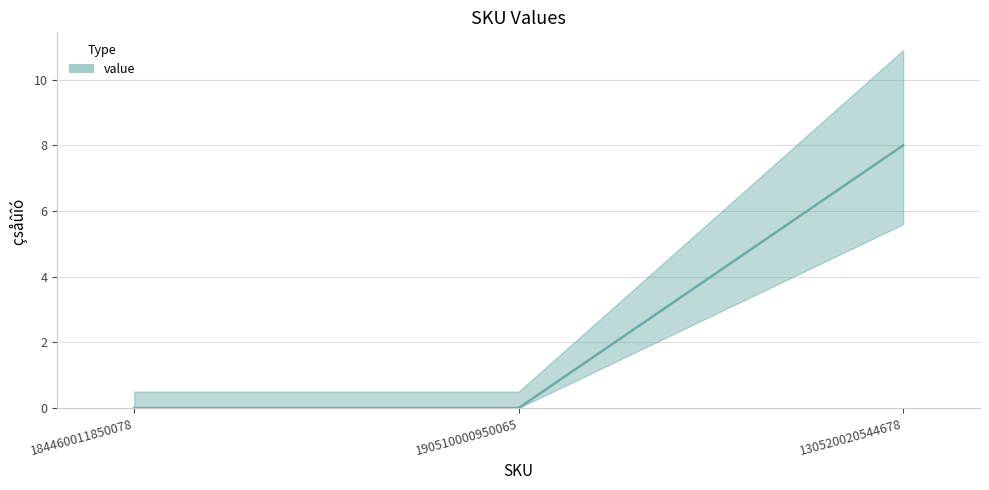

What is the change in value from 190510000950065 to 130520020544678?

+8